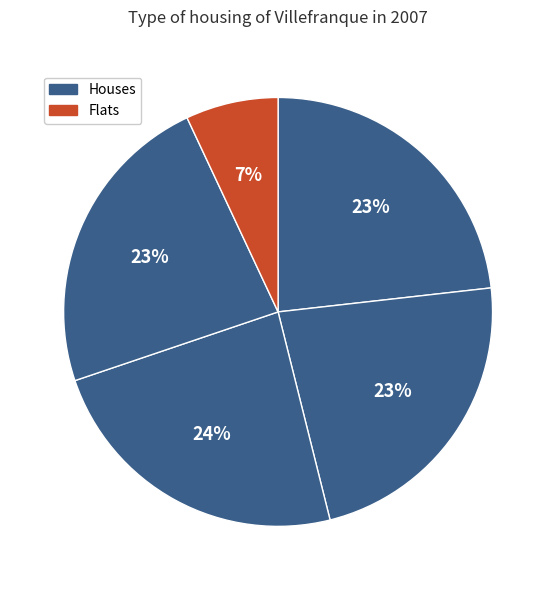

To the nearest percent, what is the average slice percentage?

20%